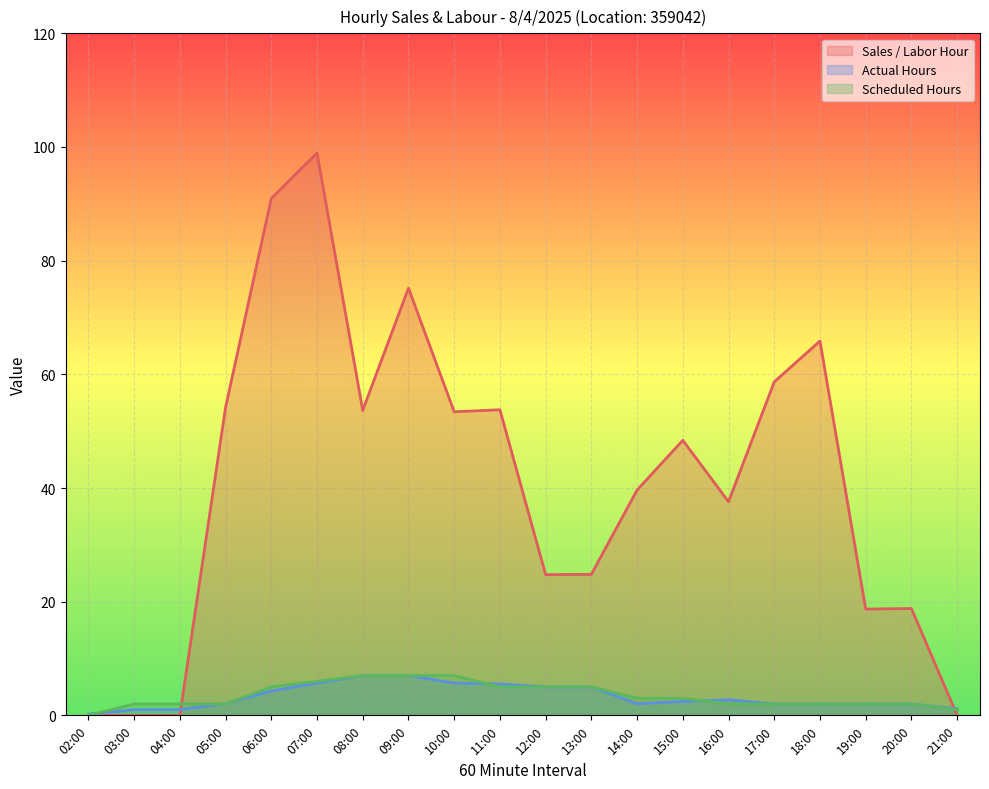

What is the value of the Actual Hours point at the 13th from the left?

2.1